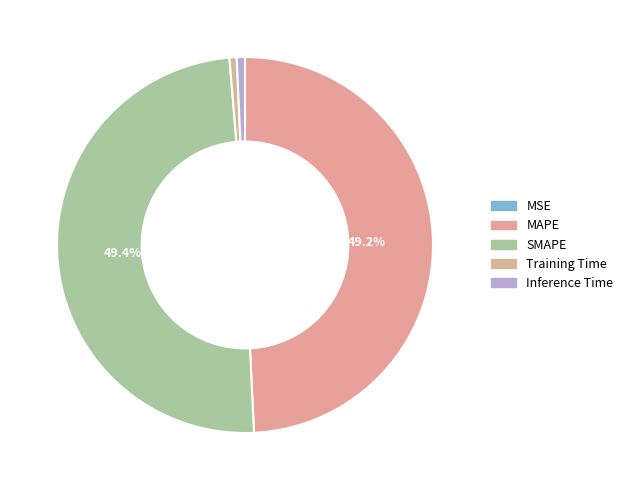

To the nearest percent, what is the average slice percentage?

20%